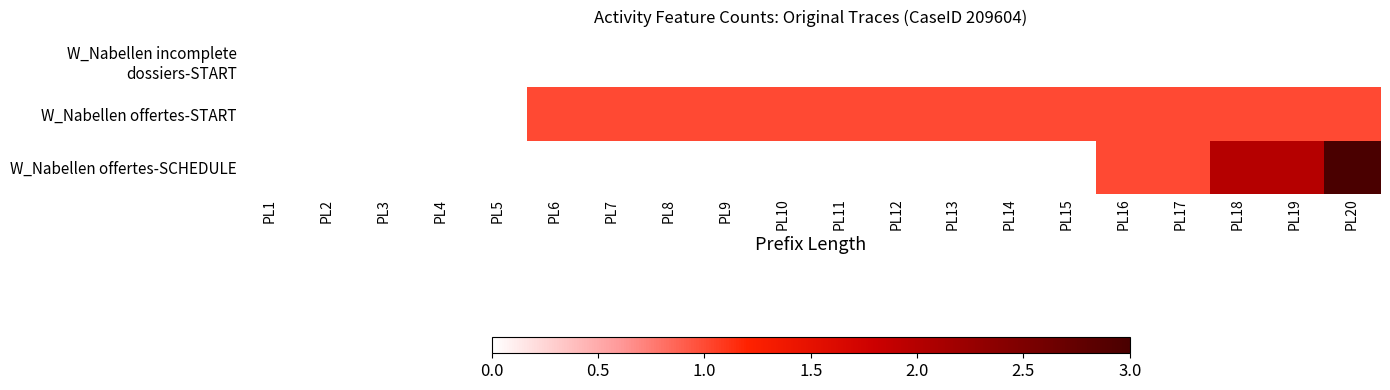

Which series has the largest total across all categories?

W_Nabellen offertes-START